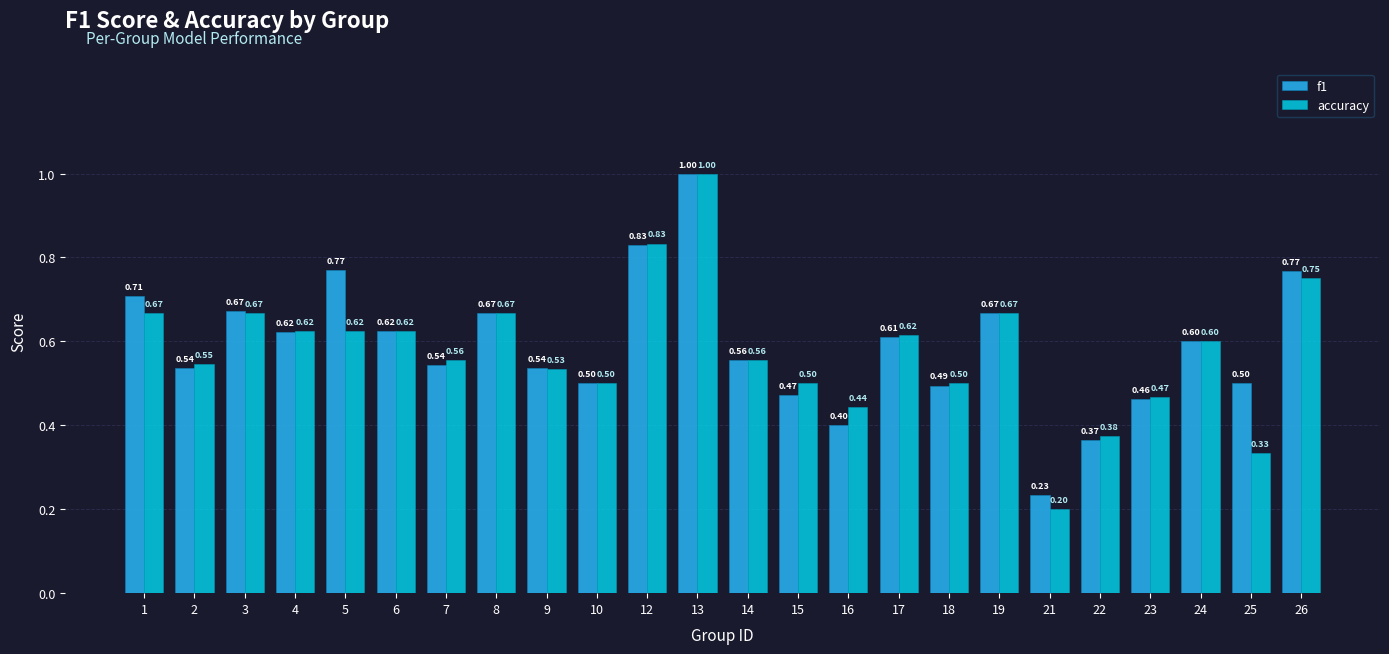

List the series in order of their overall mean, lowest first.

accuracy, f1